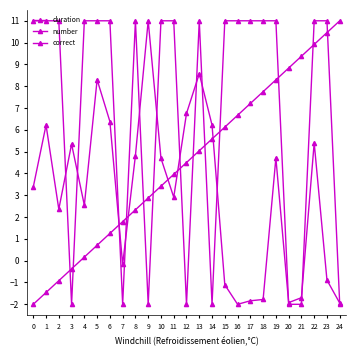

List the series in order of their overall mean, highest first.

correct, number, duration